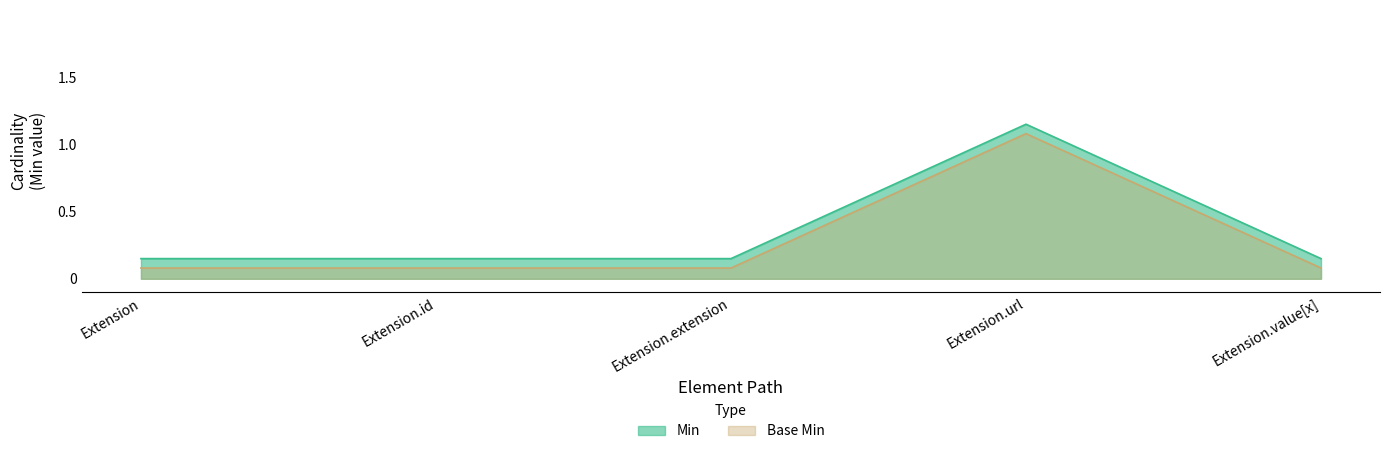

Between Extension.id and Extension.url, which series saw the biggest shift?

Base Min